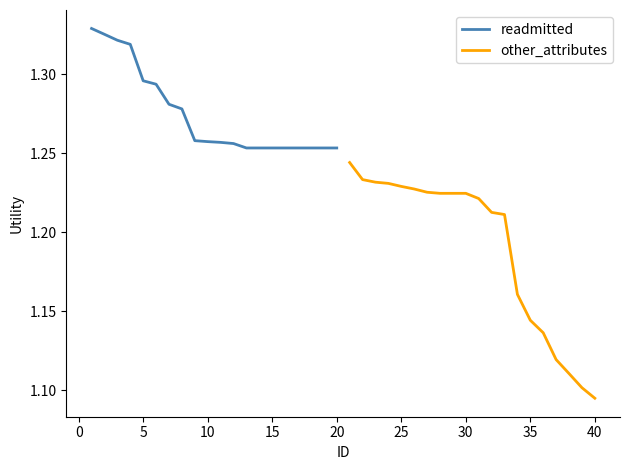

Reading left to right, transcribe all the data shown in this chart.

readmitted: 1.3	1.3	1.3	1.3	1.3	1.3	1.3	1.3	1.3	1.3	1.3	1.3	1.3	1.3	1.3	1.3	1.3	1.3	1.3	1.3
other_attributes: 1.2	1.2	1.2	1.2	1.2	1.2	1.2	1.2	1.2	1.2	1.2	1.2	1.2	1.2	1.1	1.1	1.1	1.1	1.1	1.1